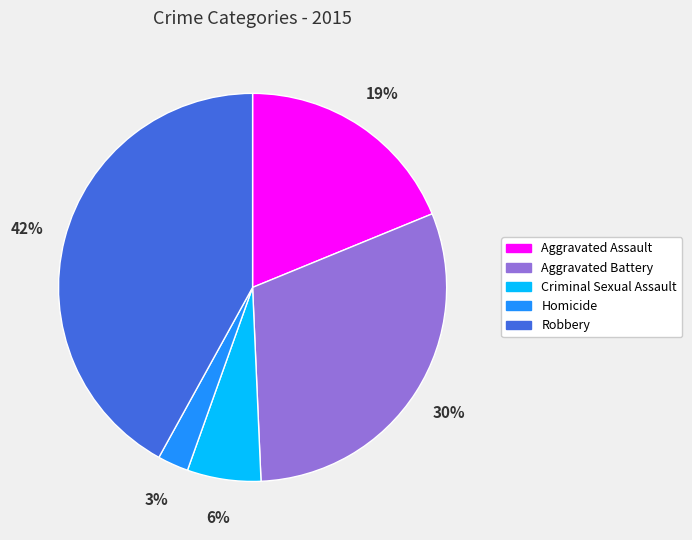

Which category has the biggest portion of the pie?

Robbery